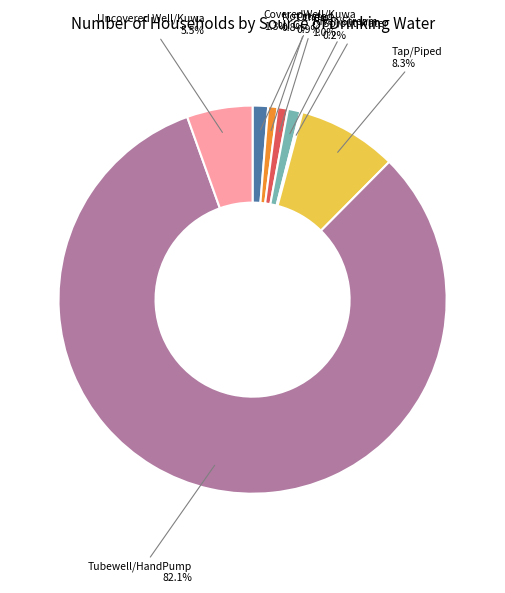

To the nearest percent, what percentage of the pie is Not stated?

1%